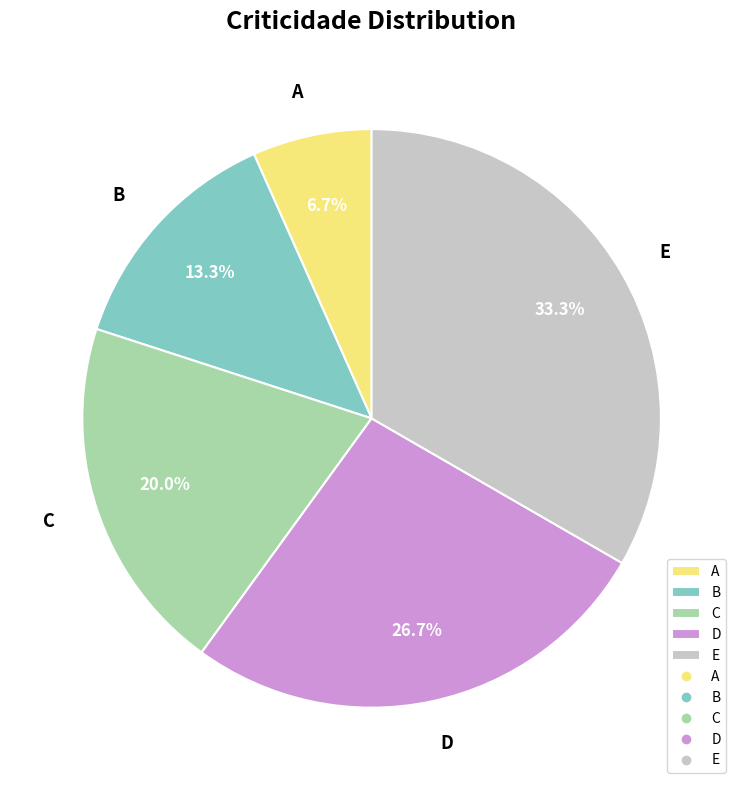

Is it true that C is 20% of the pie?

True